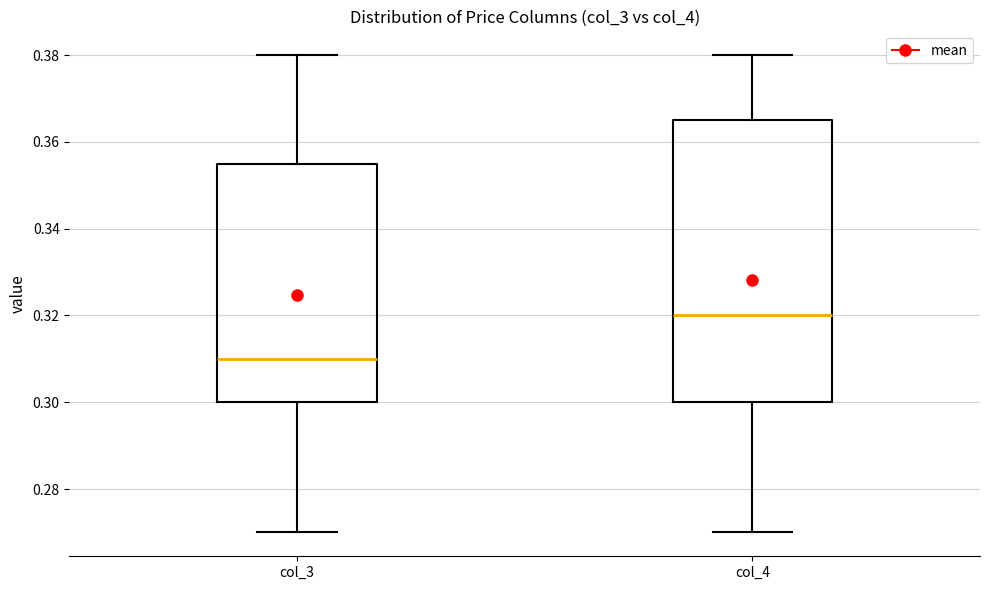

Reading left to right, read every box against the y-axis: the position of its median line, the range the box covers, and the ends of its whiskers. The values are not printed on the chart, so give them approximately, as read against the axis.

col_3: median 0.310, box 0.300 to 0.356, whiskers 0.270 to 0.380
col_4: median 0.320, box 0.300 to 0.366, whiskers 0.270 to 0.380